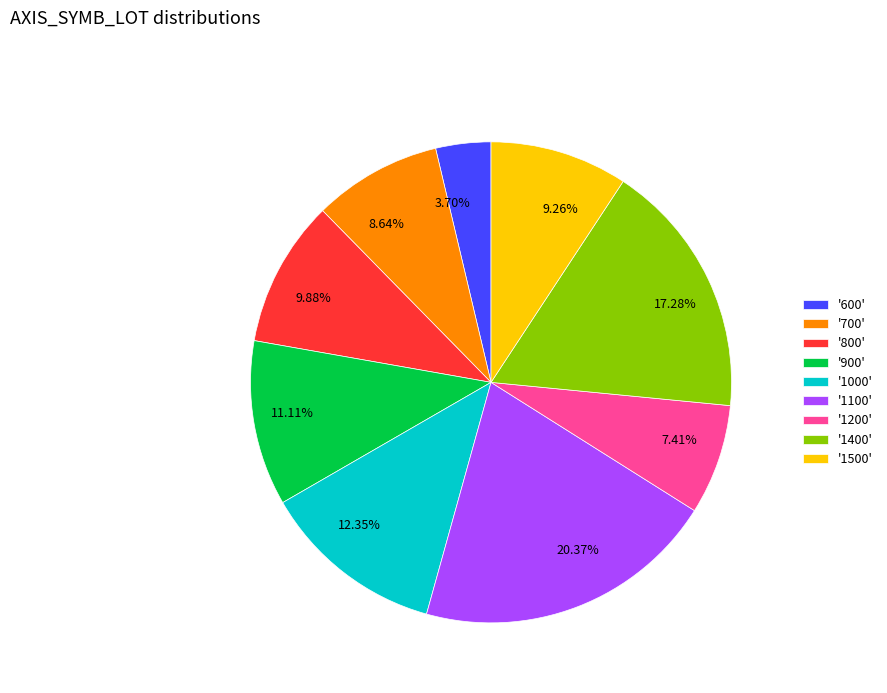

Approximately how many times larger is the value at 8.64% compared to 12.35%?

0.7